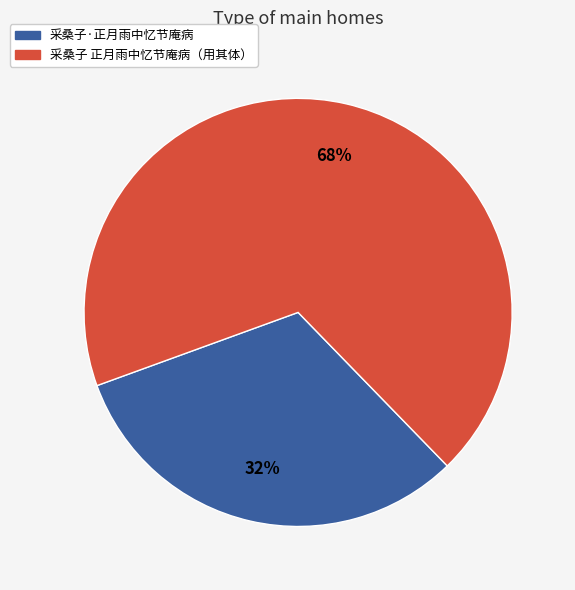

To the nearest percent, what is the combined percentage of 采桑子·正月雨中忆节庵病 and 采桑子 正月雨中忆节庵病（用其体）?

100%